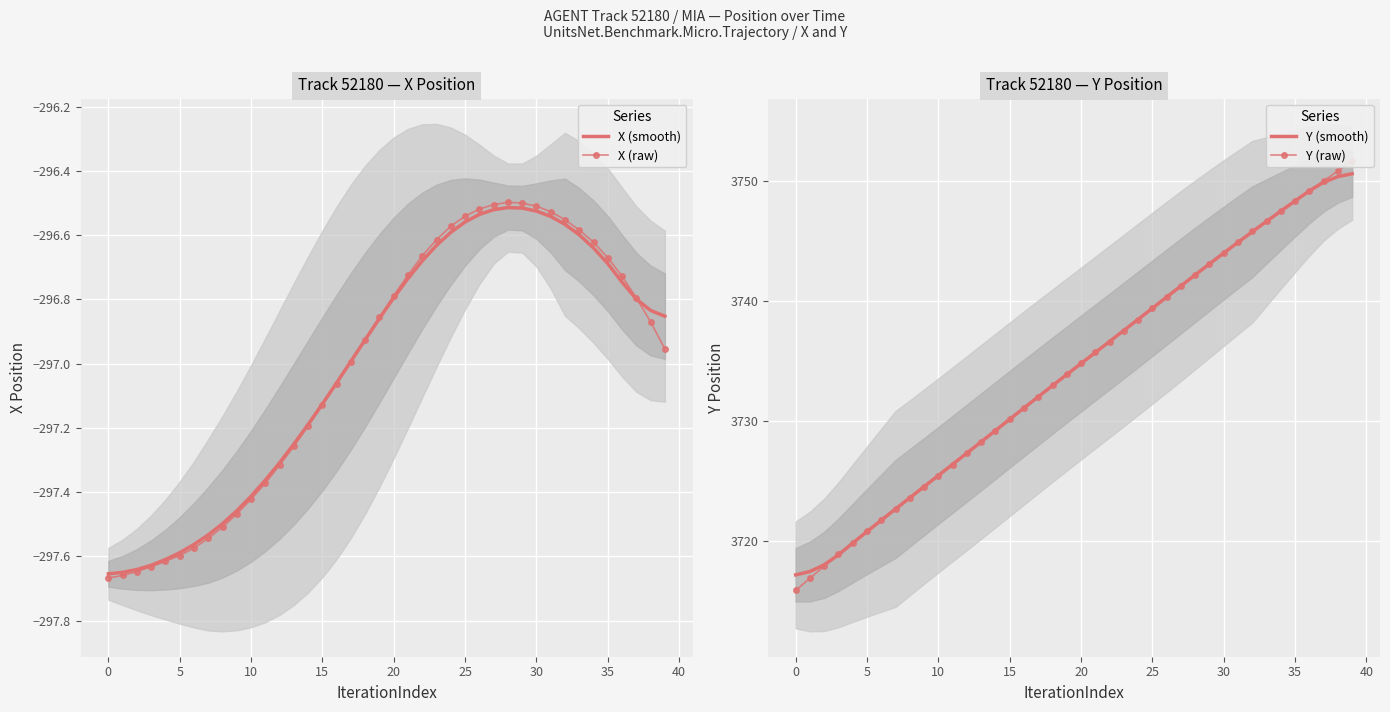

What is the difference between the highest and lowest values at 28?

4038.7